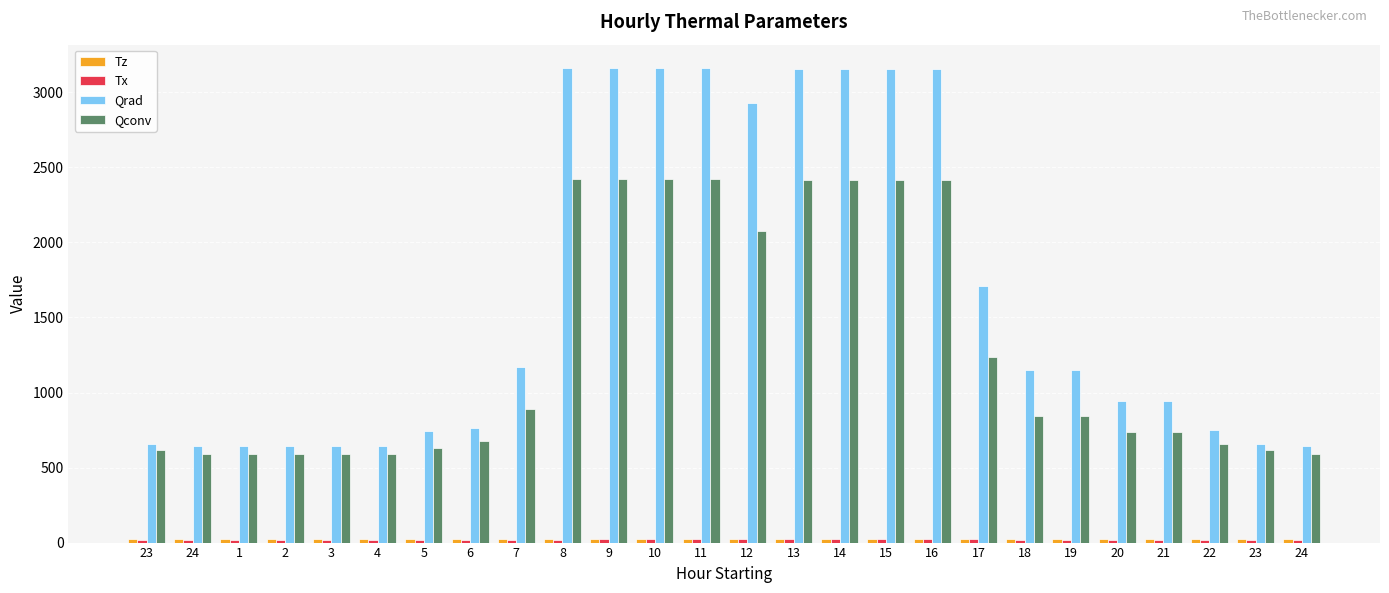

What is the spread (max minus min) of values at 22?

733.9